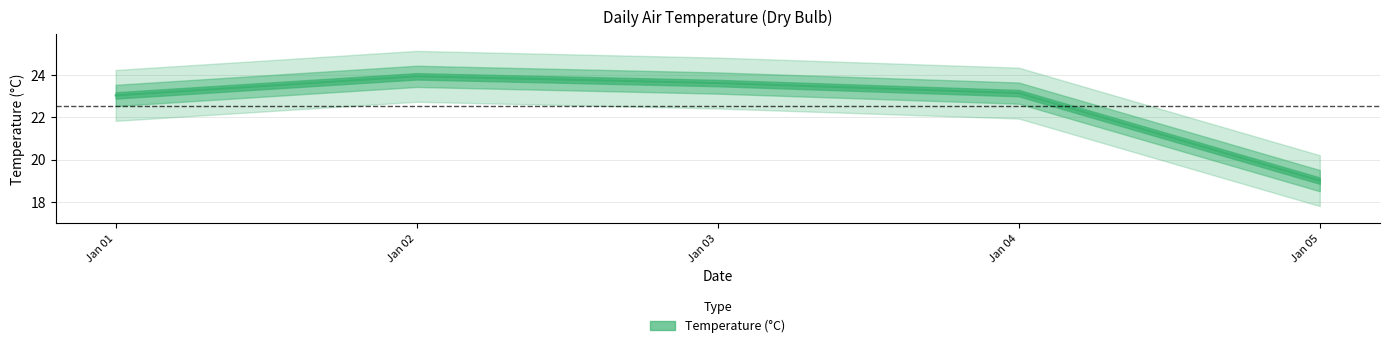

What is the sum of the values at Jan 05 and Jan 02?

42.9